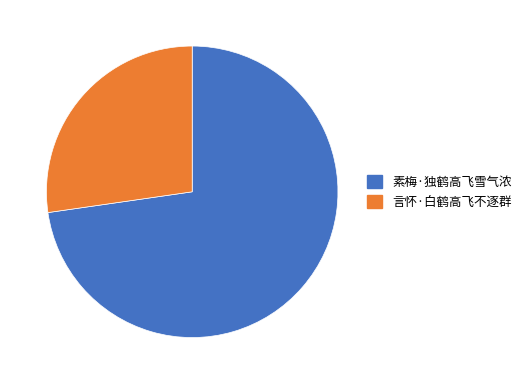

Approximately how many times larger is the value at 言怀·白鹤高飞不逐群 compared to 素梅·独鹤高飞雪气浓?

0.4